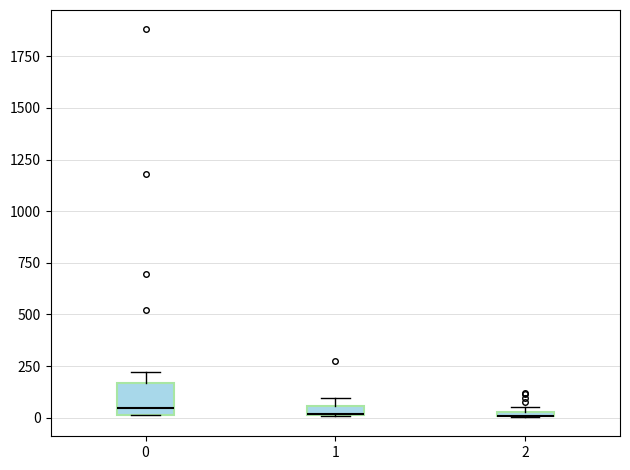

Comparing the boxes themselves (not the whiskers), which one is the tallest?

0